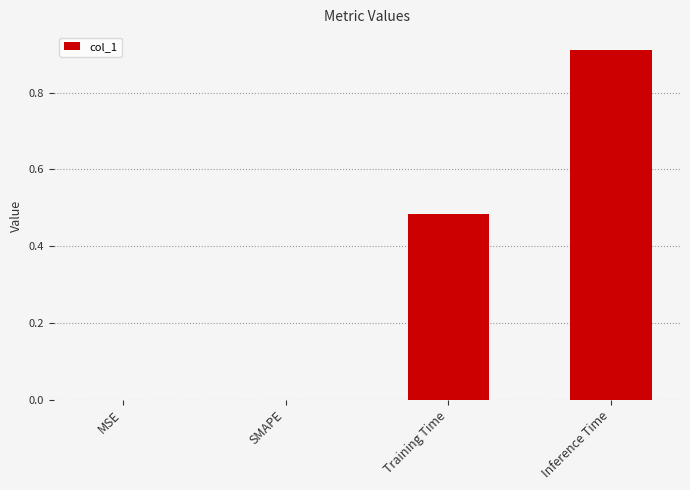

What is the change in value from Training Time to Inference Time?

+0.4